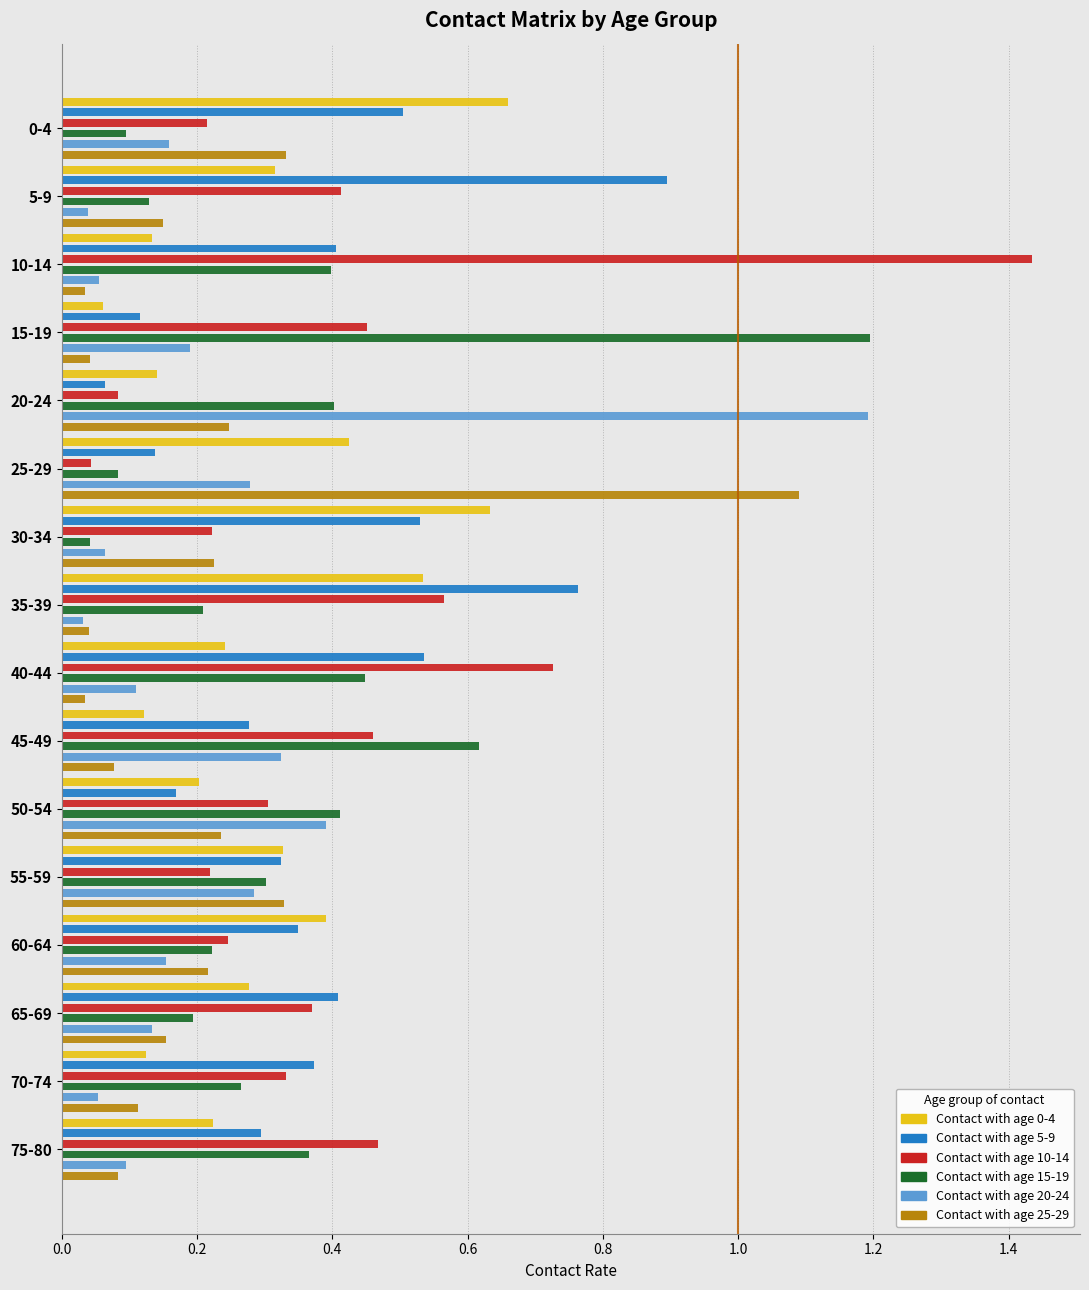

What is the label of the 5th bar from the right?

55-59